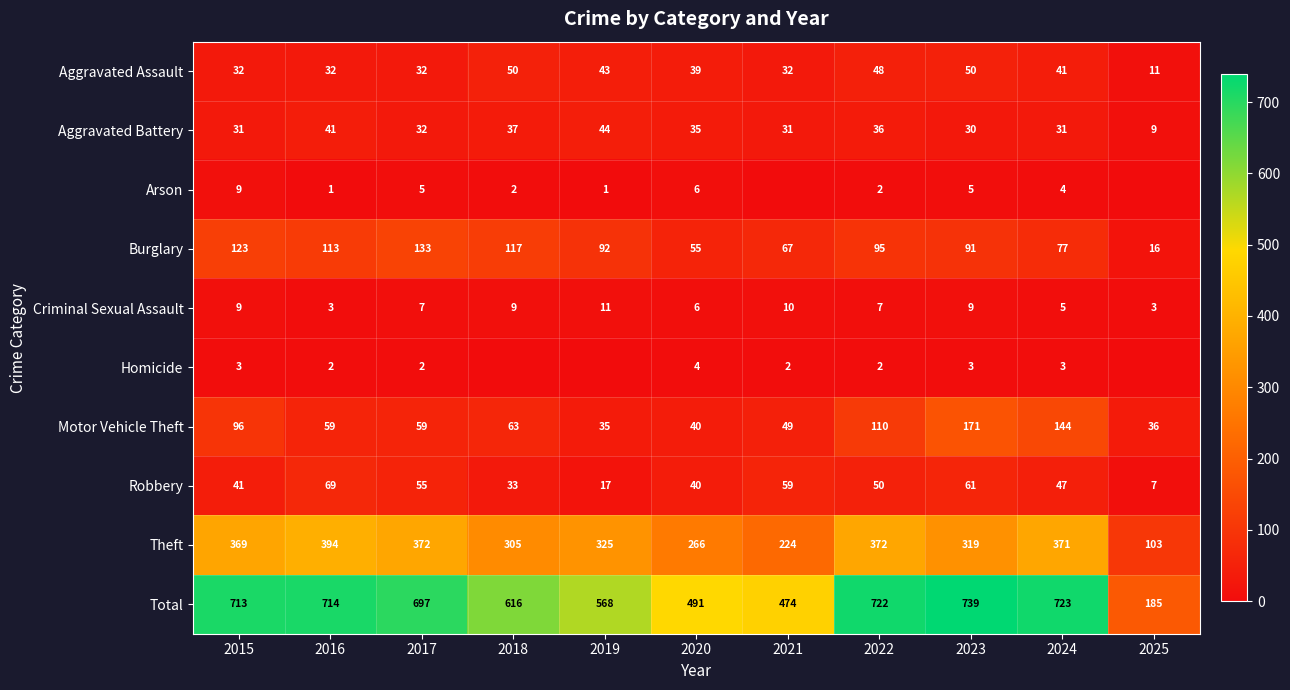

What is the approximate value of Robbery at 2020, to the nearest 10?

40